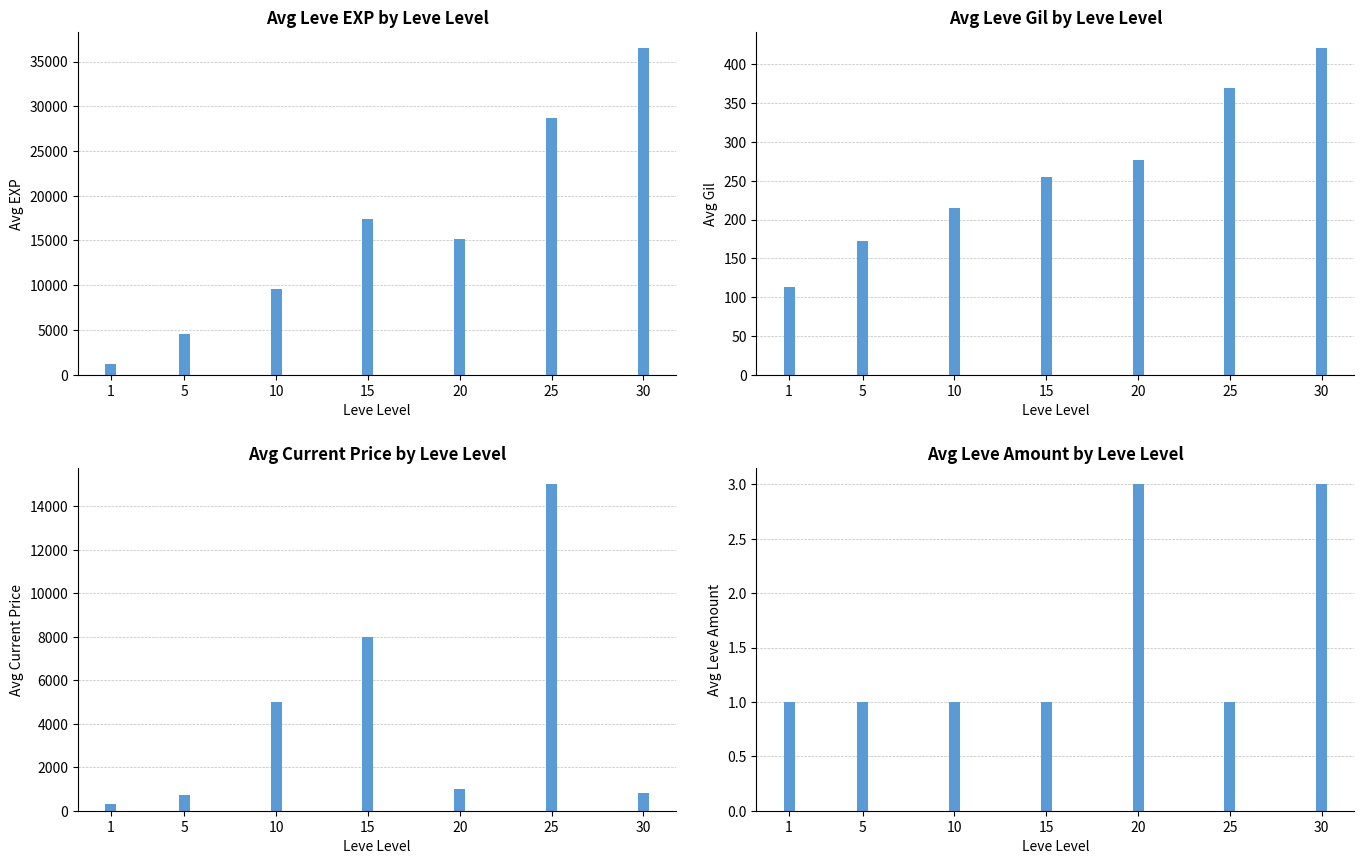

How many values in the Leve EXP series are below 15118?

3